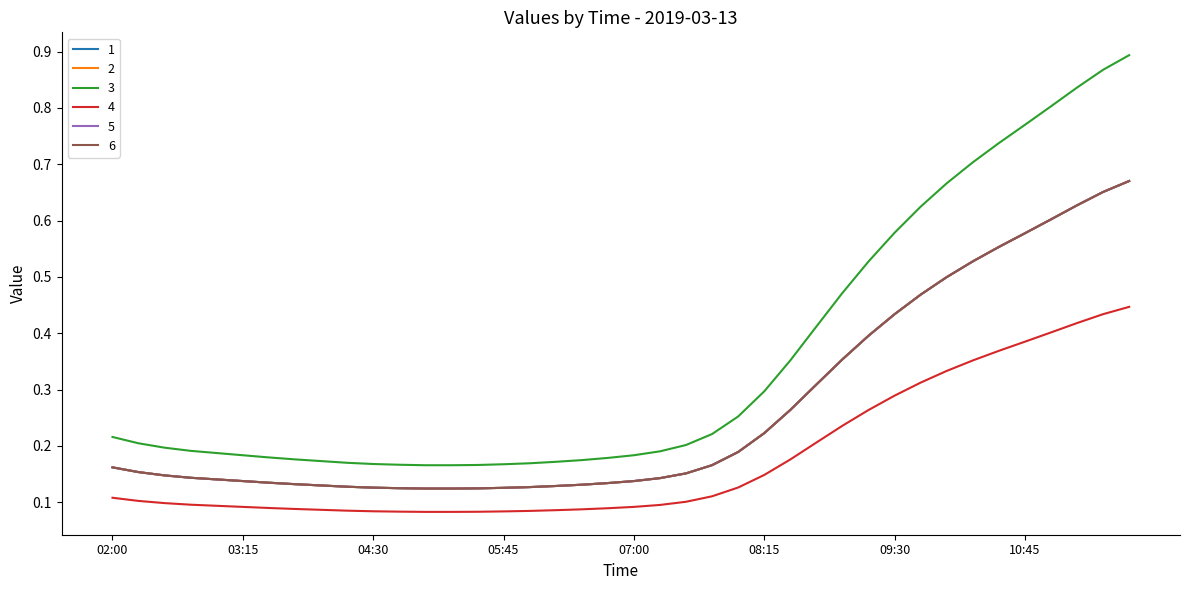

Does the chart display data point markers on the line(s)?

No